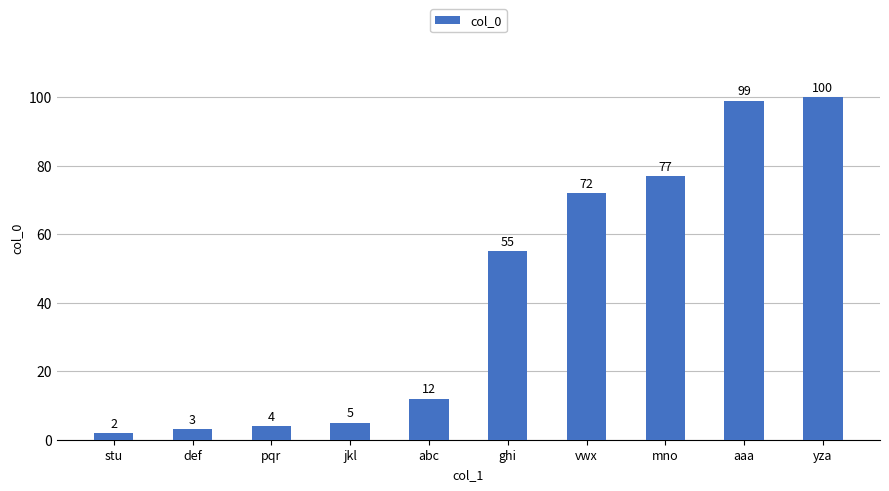

What is the difference between the maximum and minimum values?

98